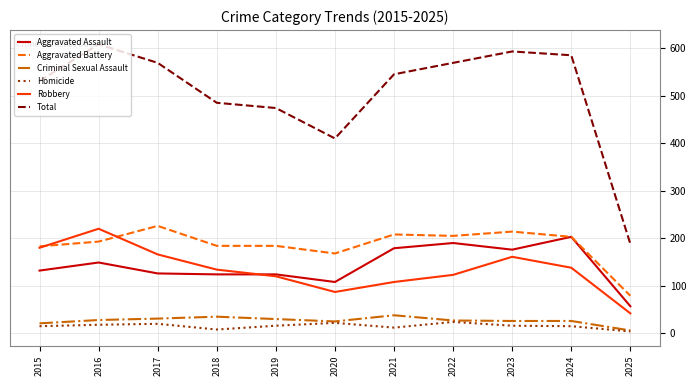

How many Homicide values are between 12 and 20?

7